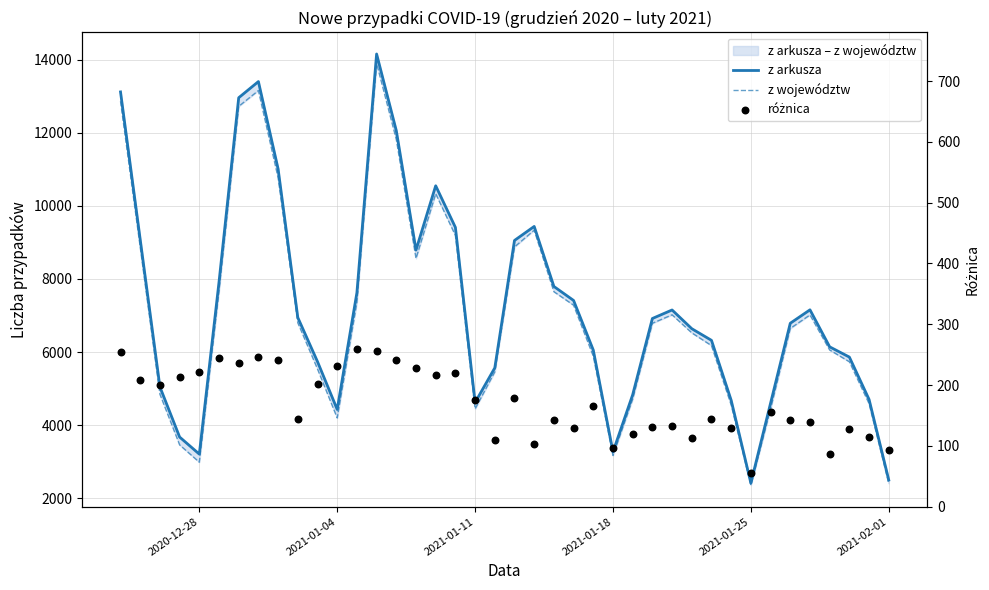

Which series has the widest spread of Y values?

z arkusza